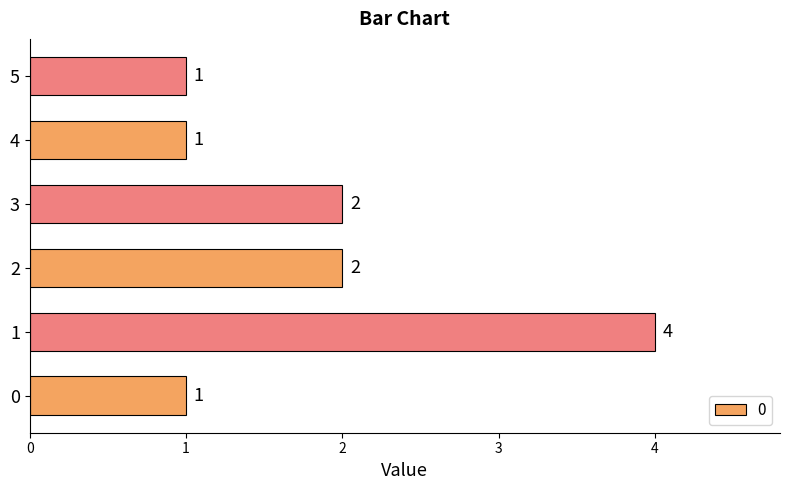

Are the bars grouped side by side (vs. stacked)?

No